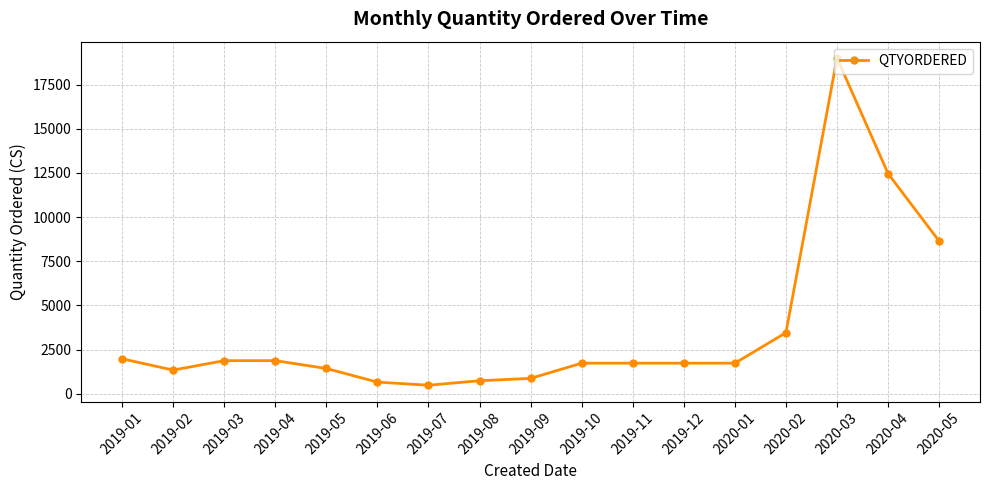

Count the number of data series in this chart.

1